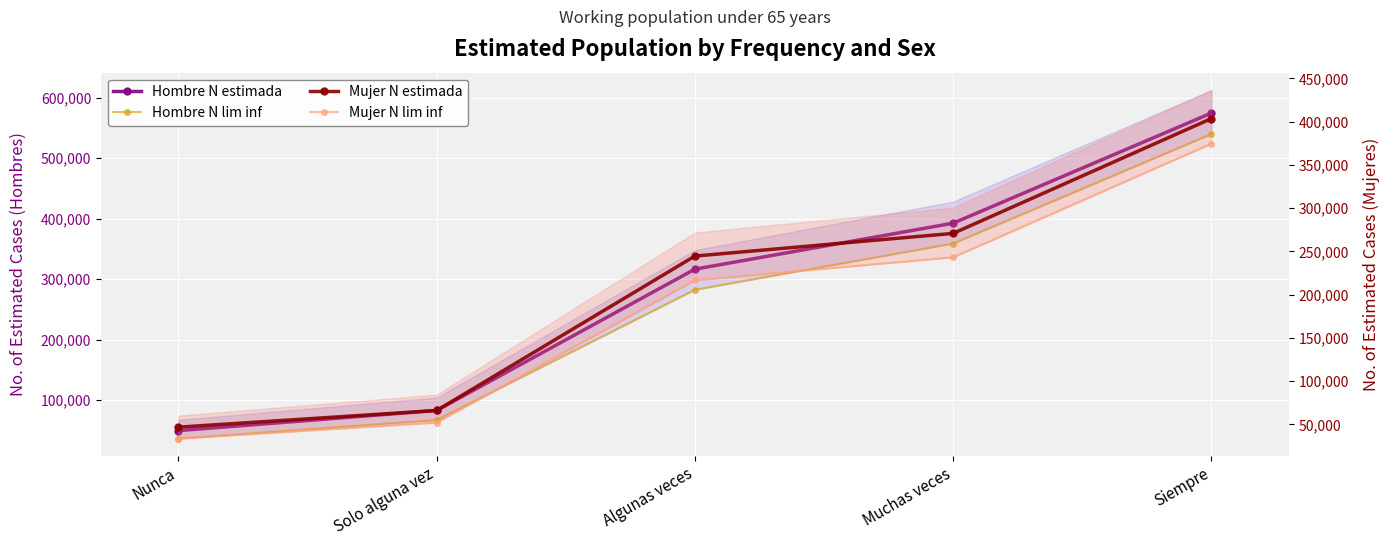

Count the number of data series in this chart.

4